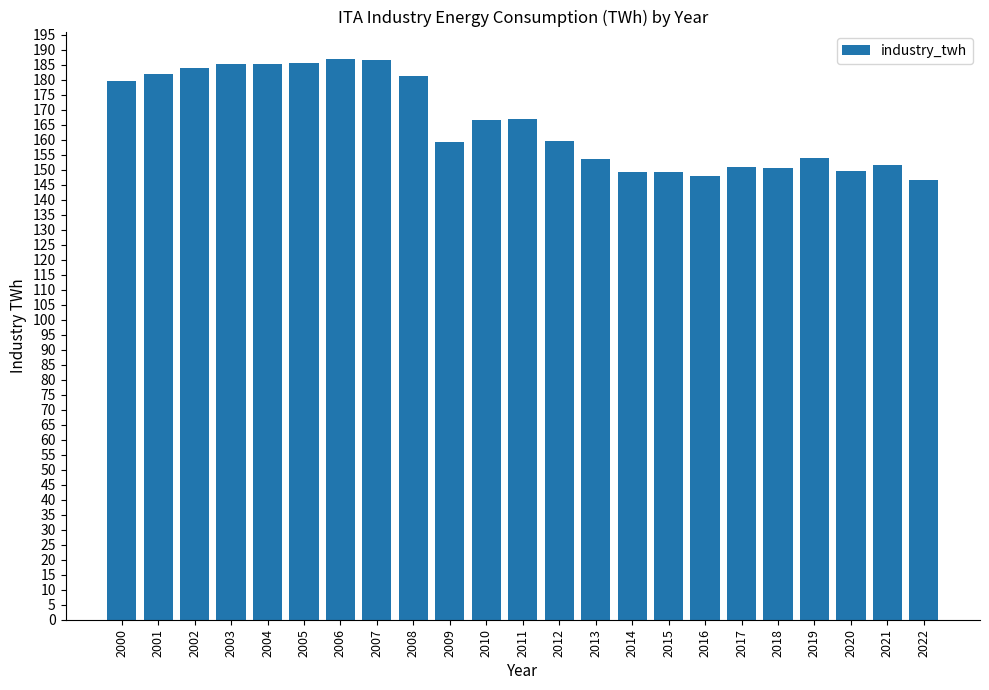

True or false: the data shows 181.9 at 2001.

True